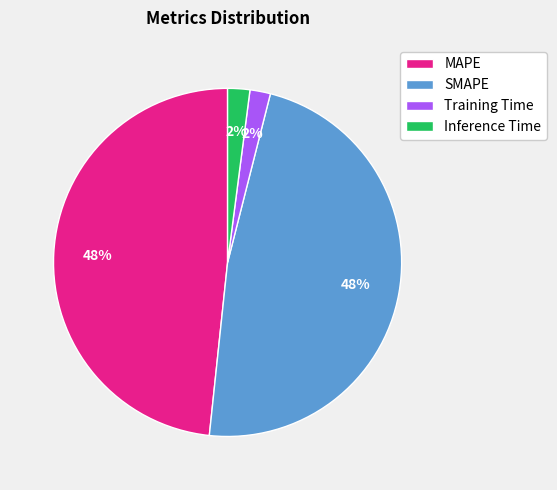

Which has a higher value, Inference Time or MAPE?

MAPE